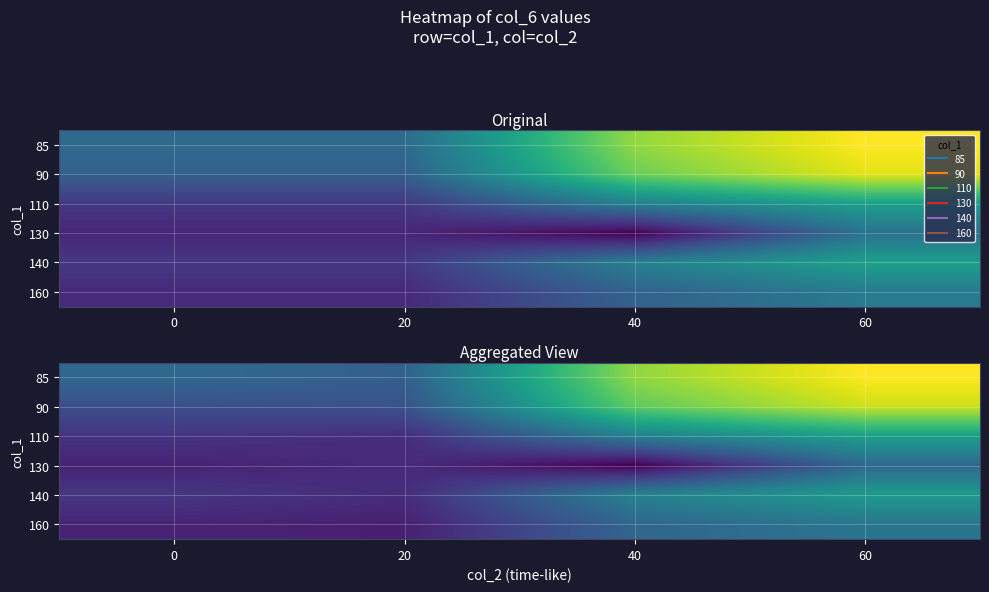

Rank the series by their maximum value, from highest to lowest.

85, 90, 110, 140, 160, 130